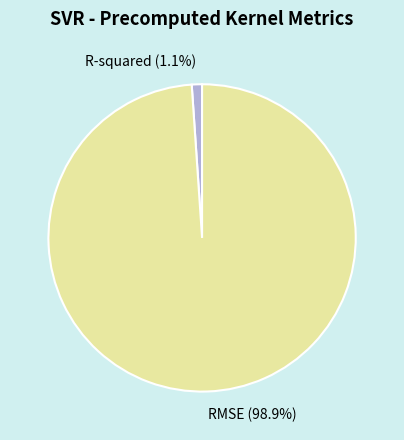

What percentage is the RMSE slice, to the nearest percent?

99%